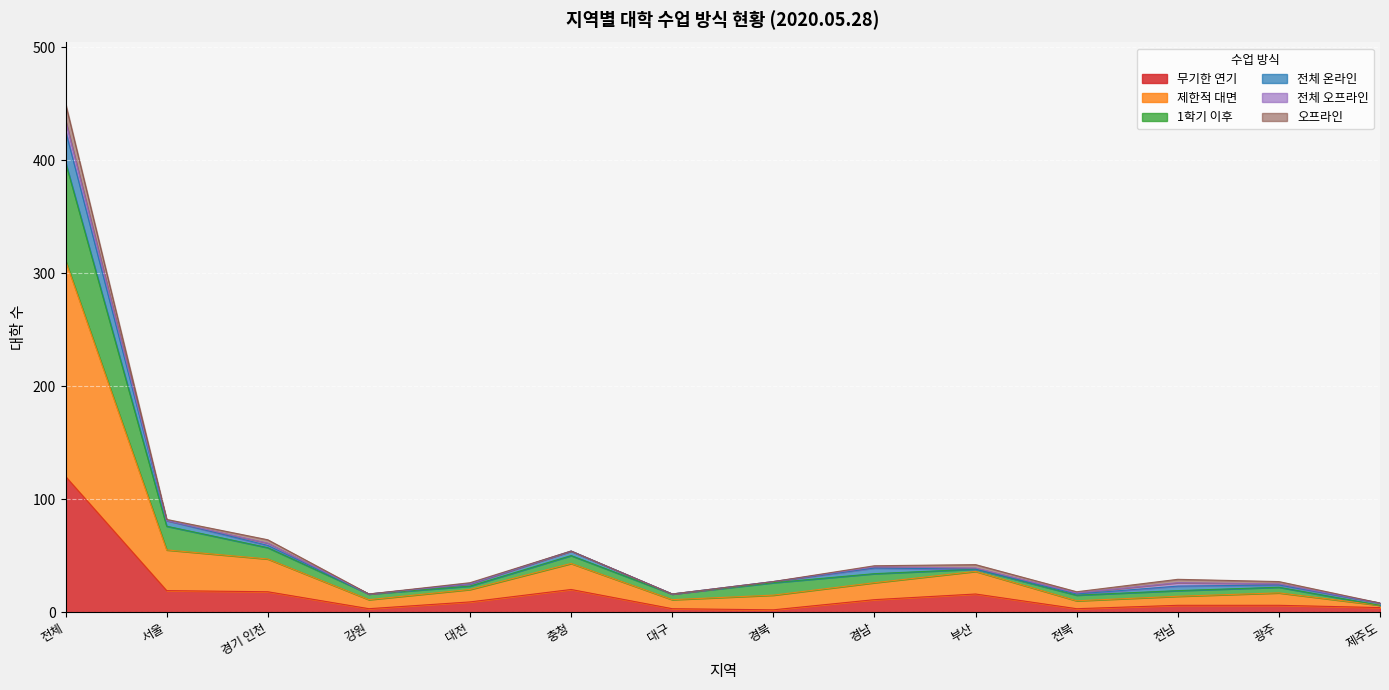

At which category is the sum across all series the highest?

전체